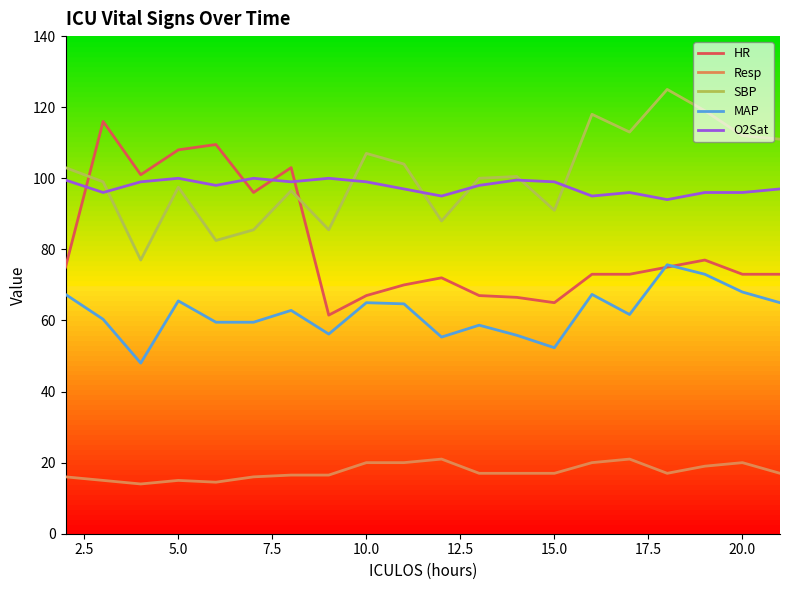

How many lines are shown in the chart?

5